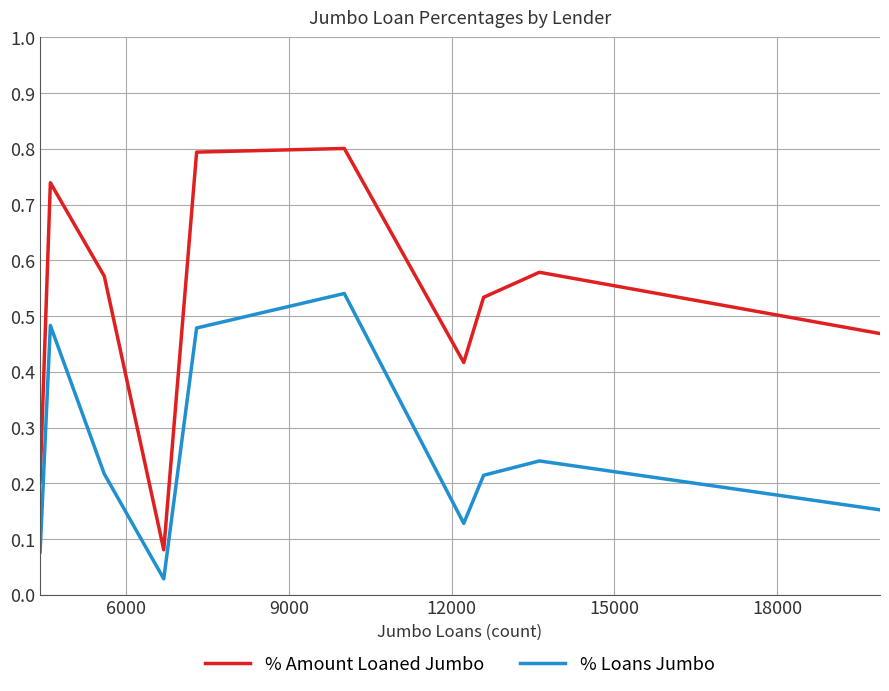

What is the sum of all % Loans Jumbo values?

2.6